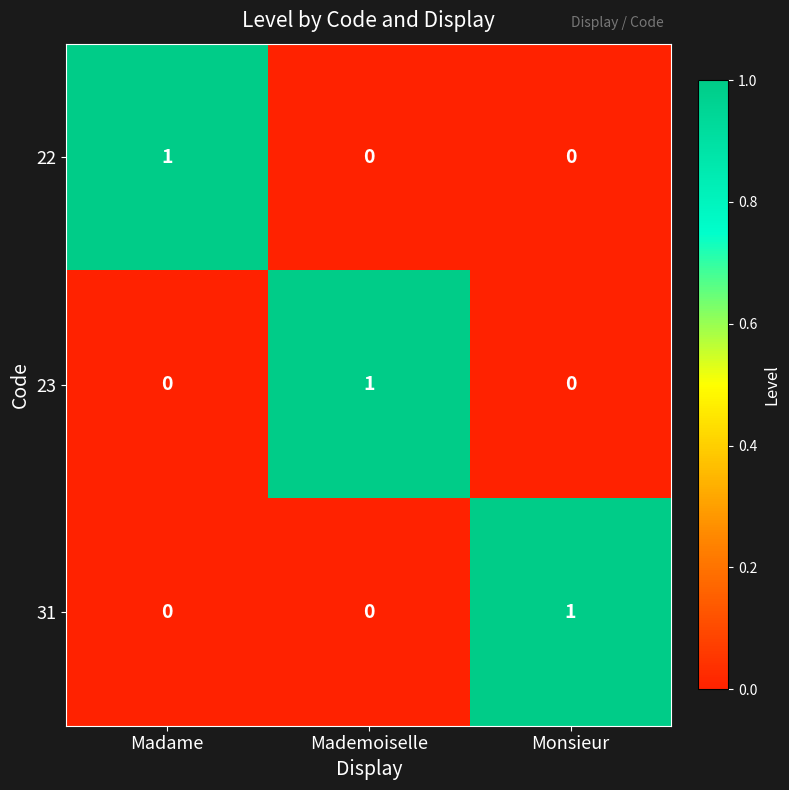

At how many categories does at least one series exceed 0?

3